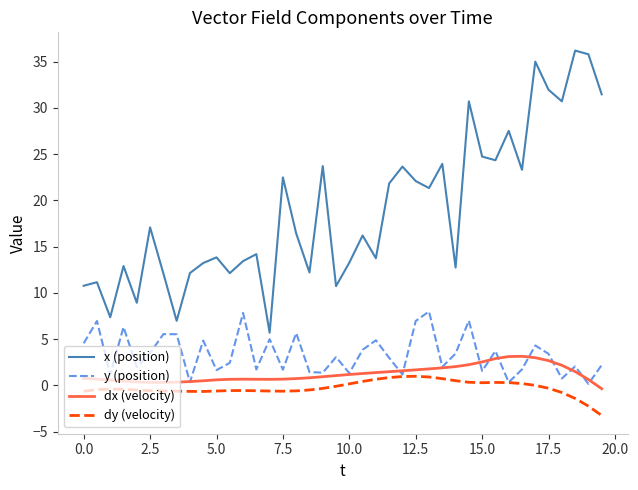

Which series has the largest total across all categories?

x (position)